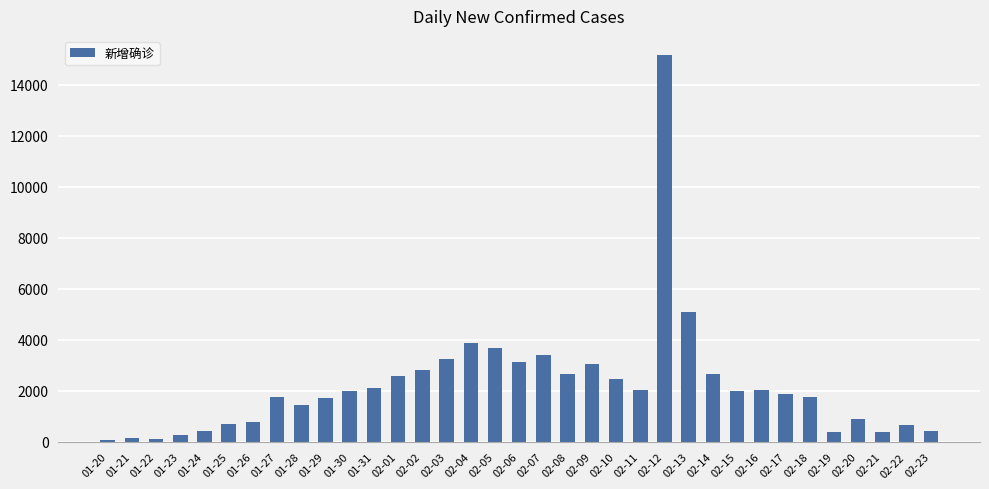

What is the label of the 23rd bar from the left?

02-11